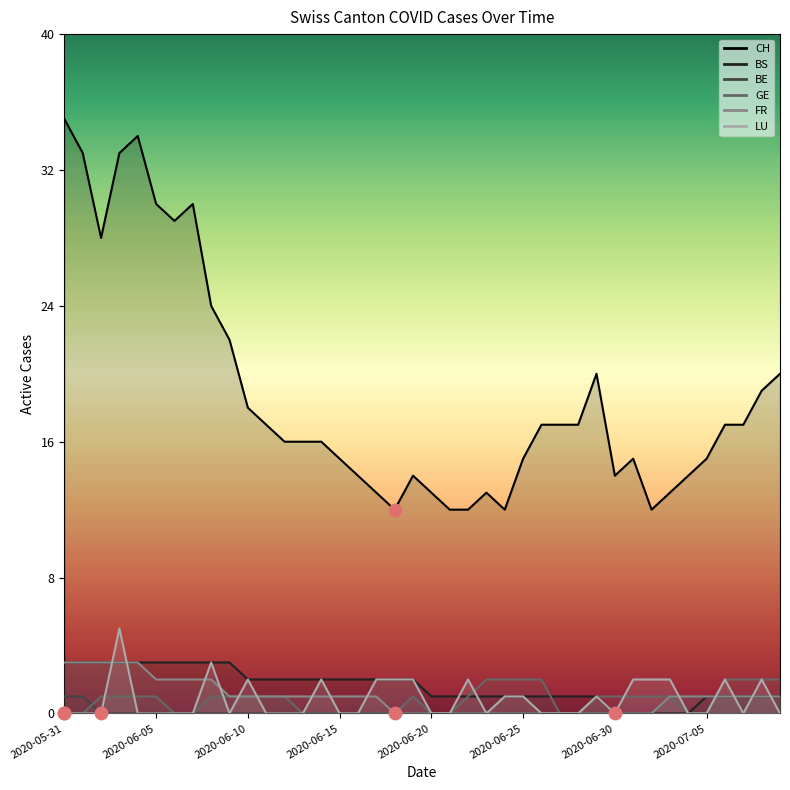

Which series has the largest total across all categories?

CH